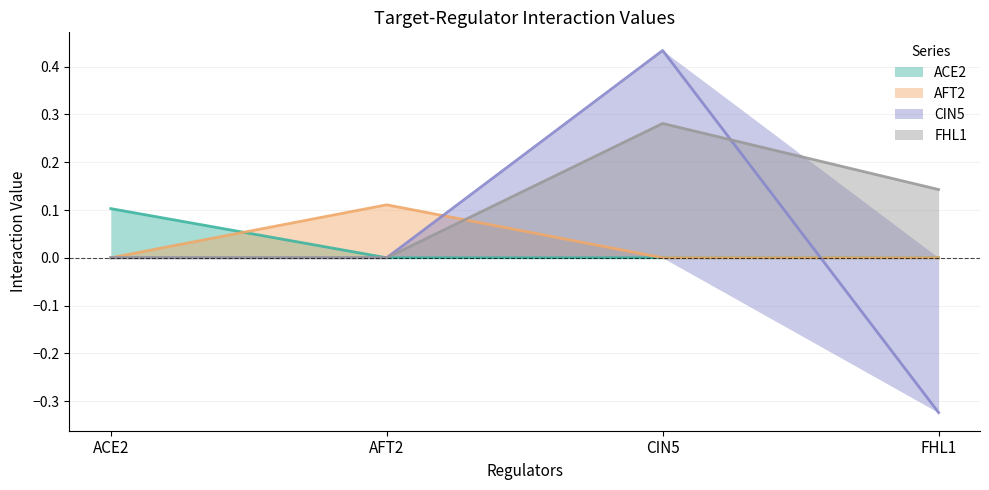

At which category does FHL1 reach its first local peak?

CIN5